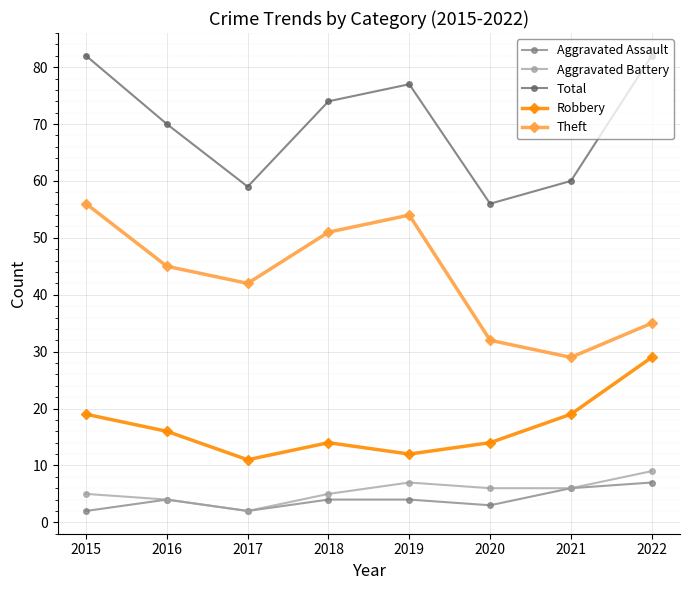

What is the average value of the Total series?

70